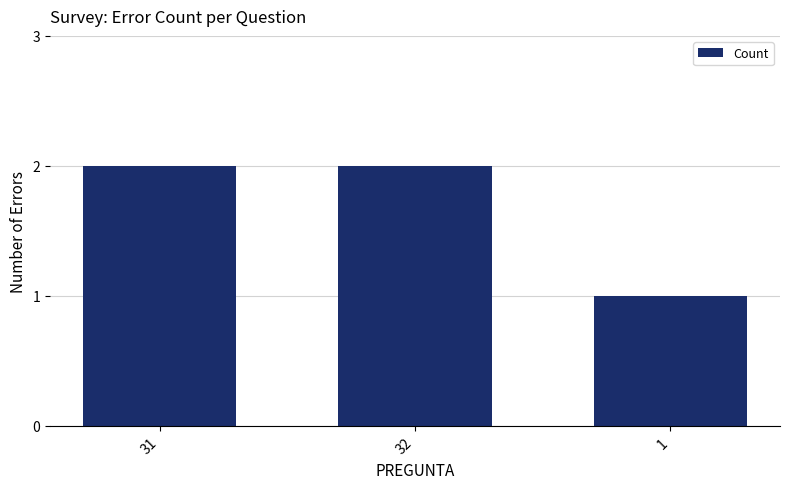

The value at 1 is 2. True or false?

False